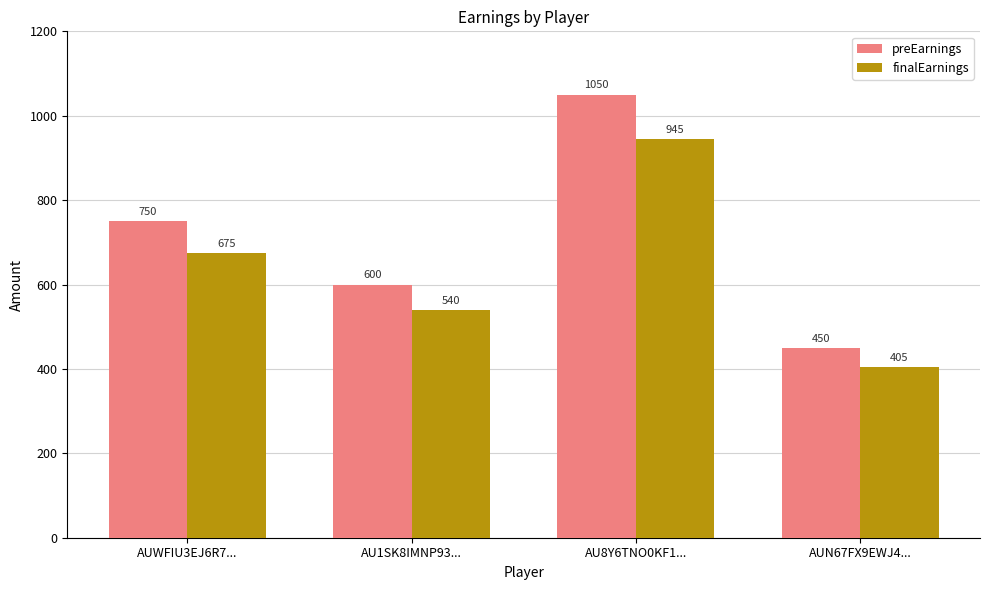

How many data points in preEarnings are less than 750?

2